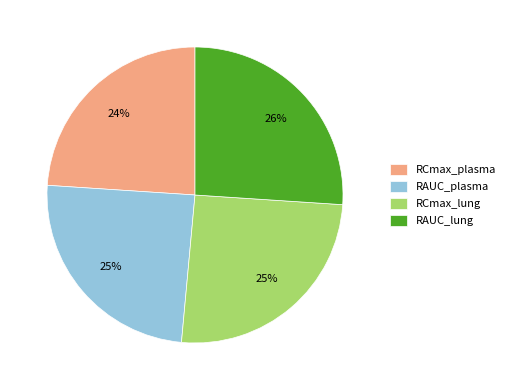

To the nearest percent, what is the difference between the largest and smallest slice percentages?

2%